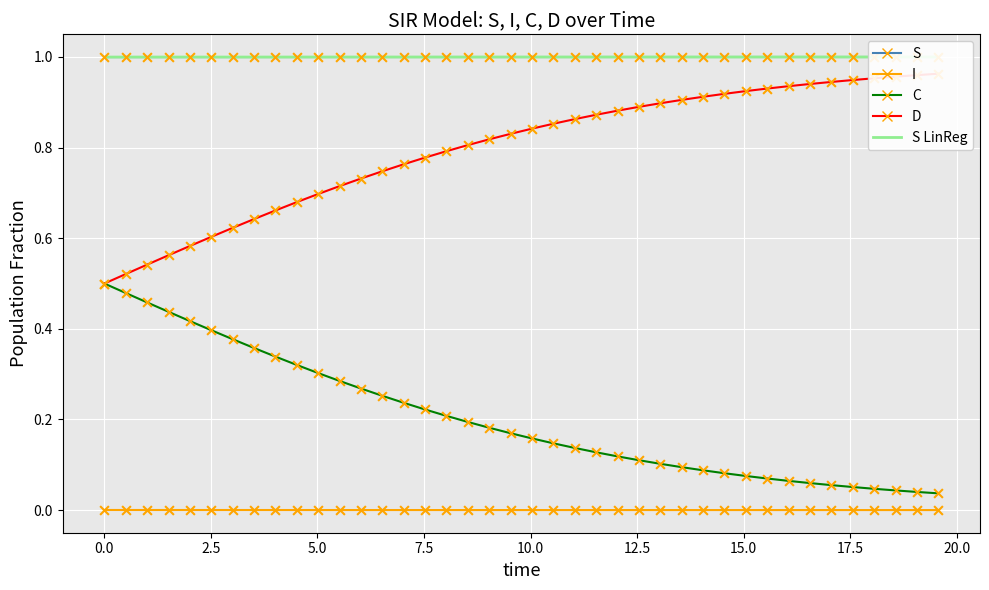

Which series contains the highest Y value?

S